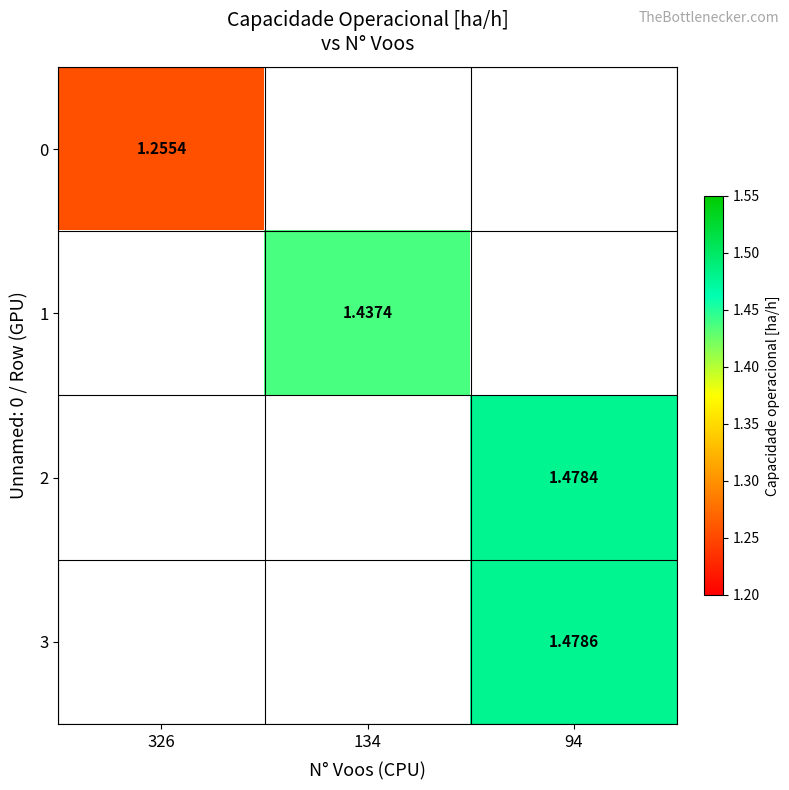

List the series in order of their peak value, highest first.

3, 2, 1, 0